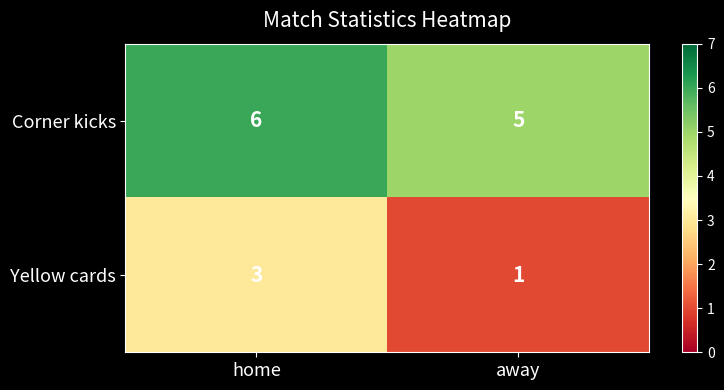

Which label corresponds to the largest value in the chart?

home